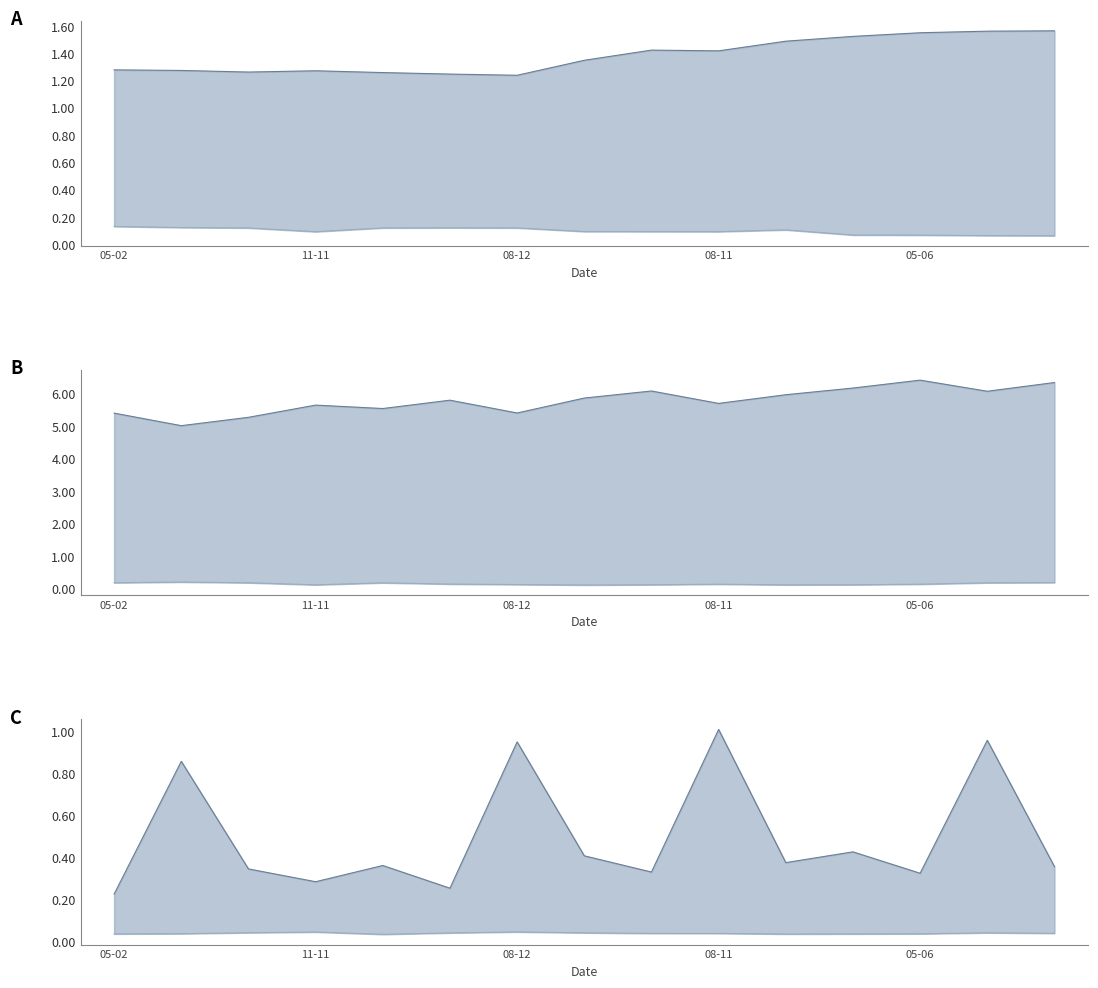

What is the sum of the 不動產、廠房及設備合計 values at 08-11 and 14?

2.8